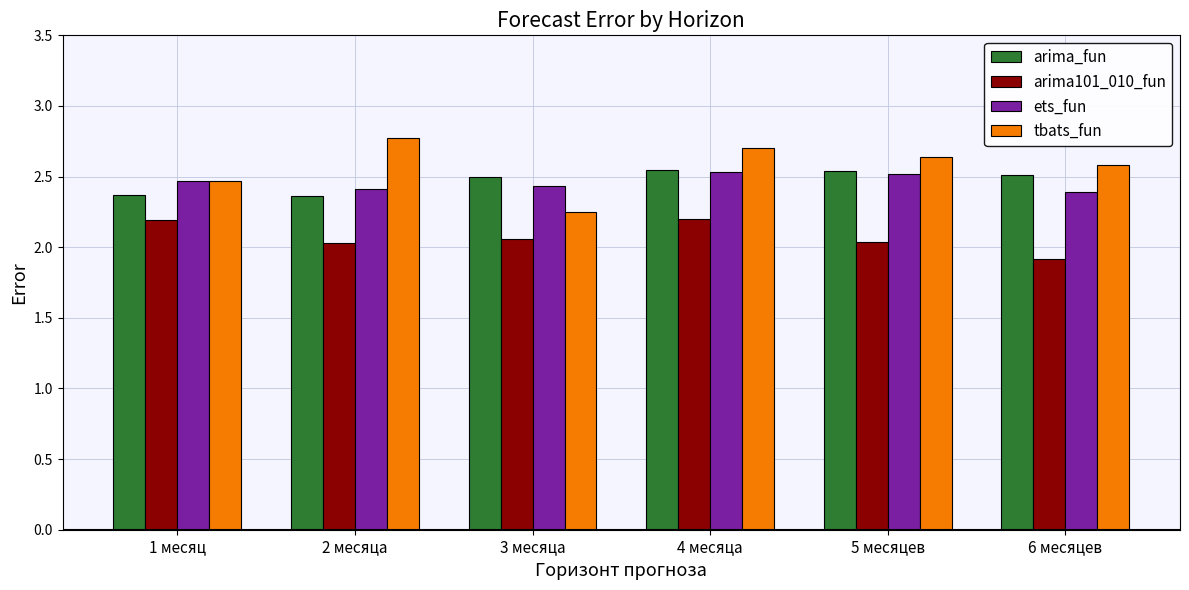

What is the difference between the arima101_010_fun values at 5 месяцев and 4 месяца?

0.2